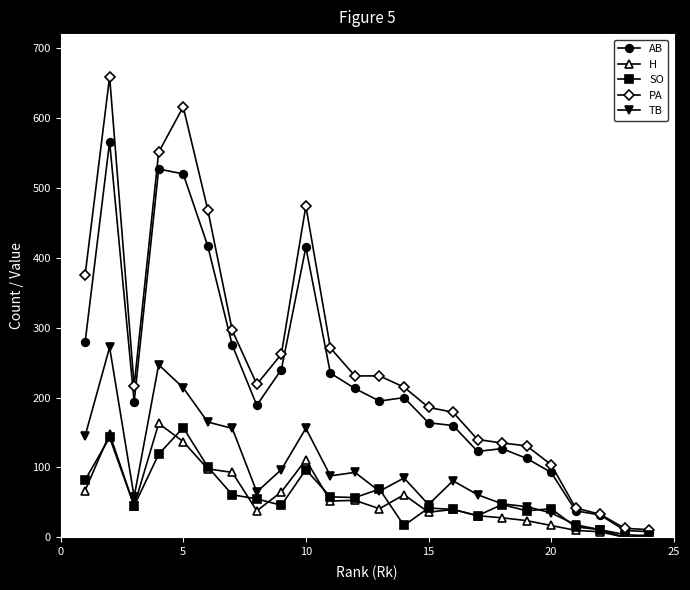

Which series has the largest range (max minus min)?

PA